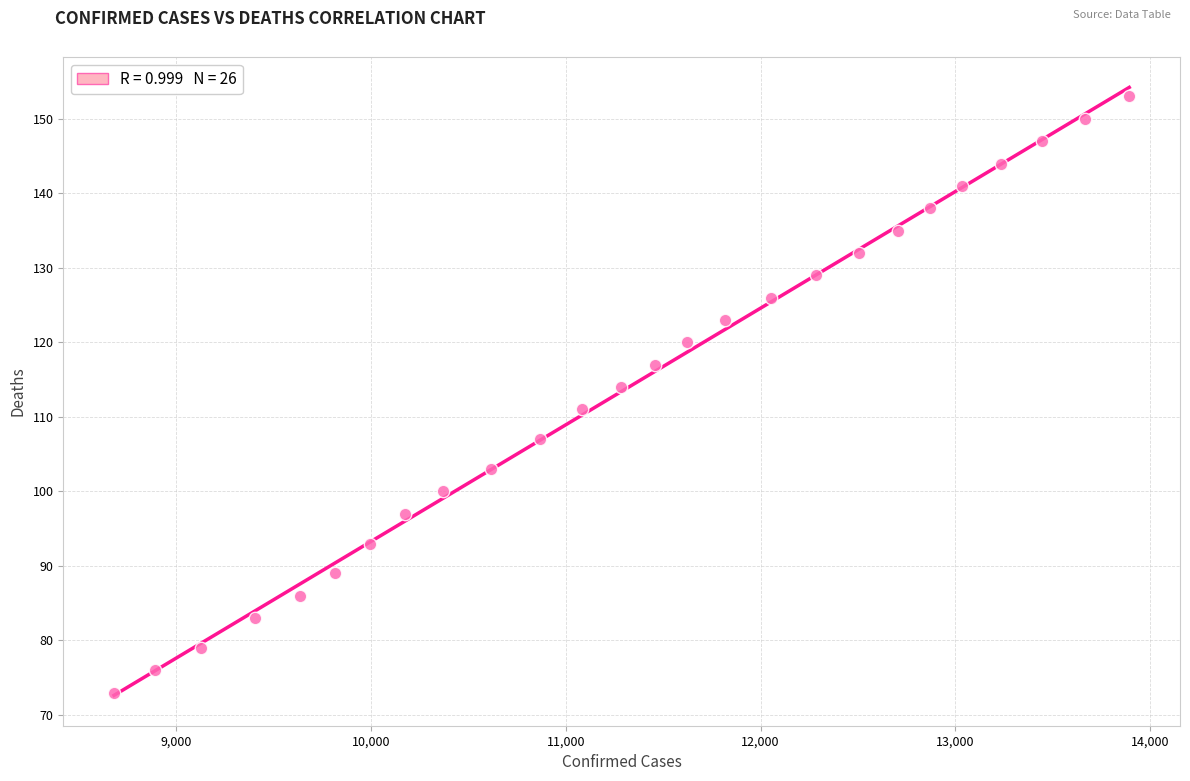

What is the range of X values (max minus min)?

5213